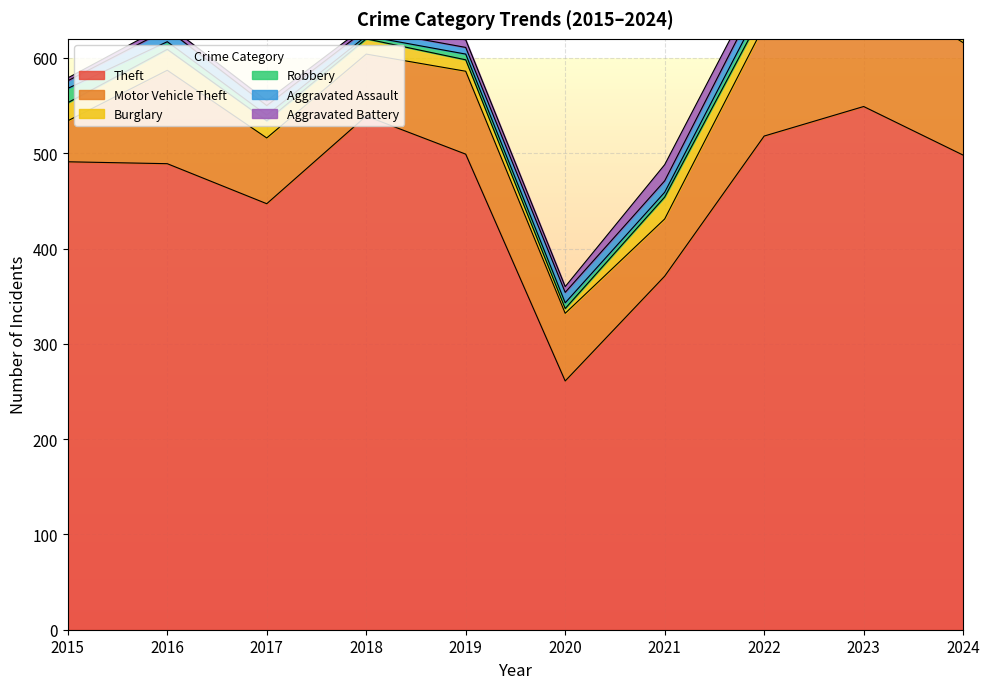

What is the difference between the highest and lowest values at 2023?

542